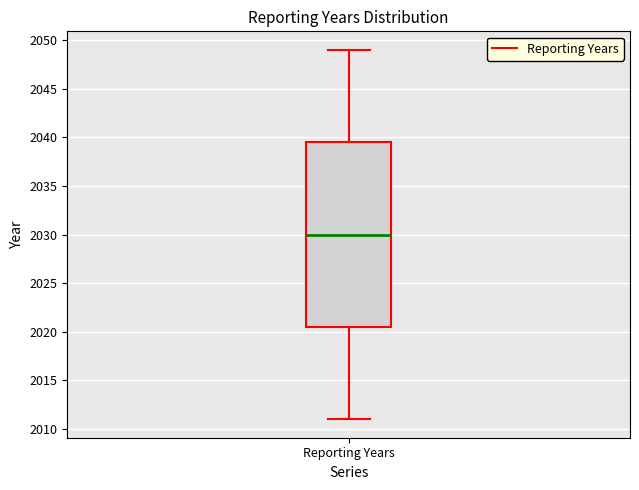

Transcribe this box plot: give where the median line is, the range the box spans, and where the two whiskers end, as read against the y-axis. The values are not printed on the chart, so give them approximately, as read against the axis.

median 2030.0, box 2020.5 to 2039.5, whiskers 2011.0 to 2049.0